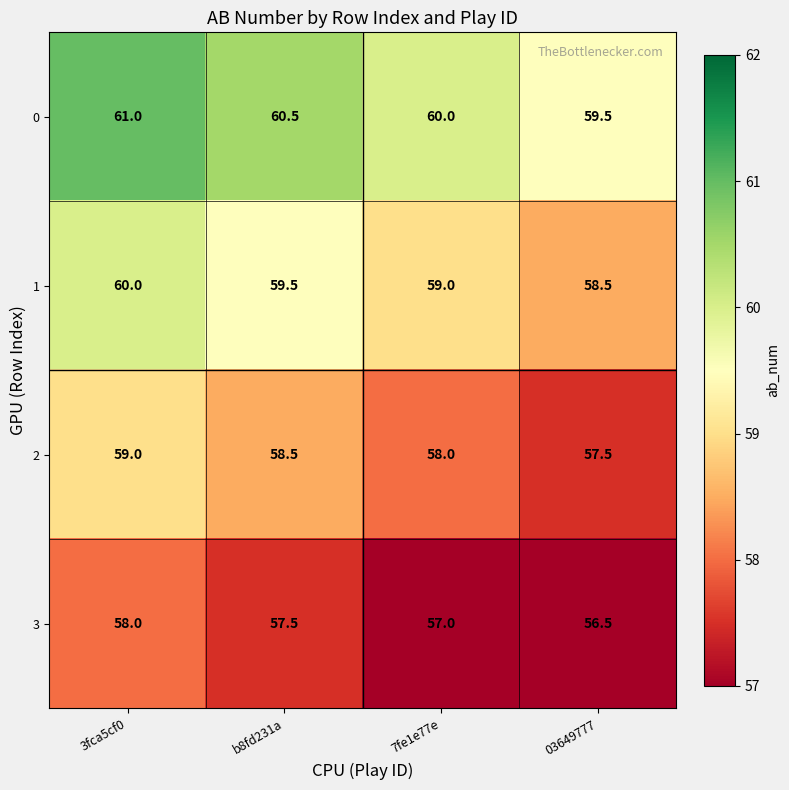

At which label does 3 first exceed 57?

3fca5cf0